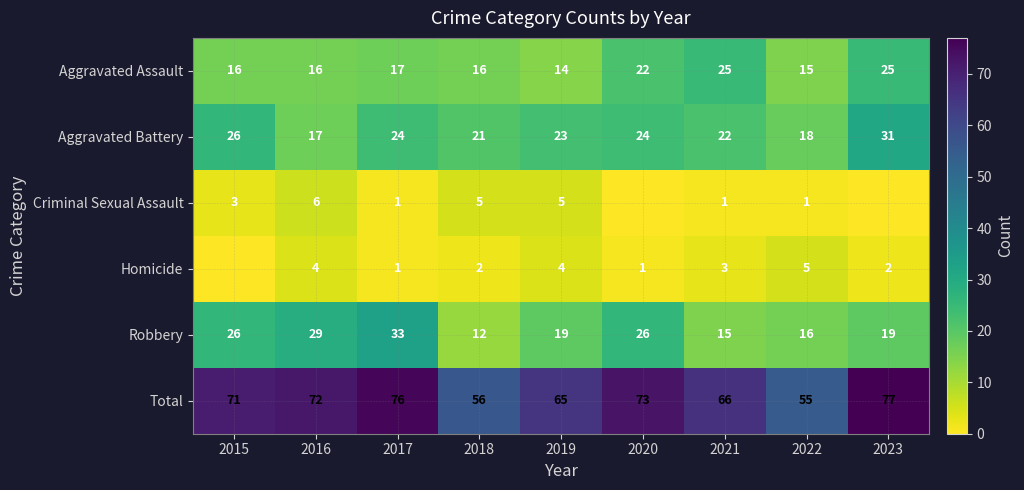

Rank the series at 2021 from lowest to highest value.

Criminal Sexual Assault, Homicide, Robbery, Aggravated Battery, Aggravated Assault, Total